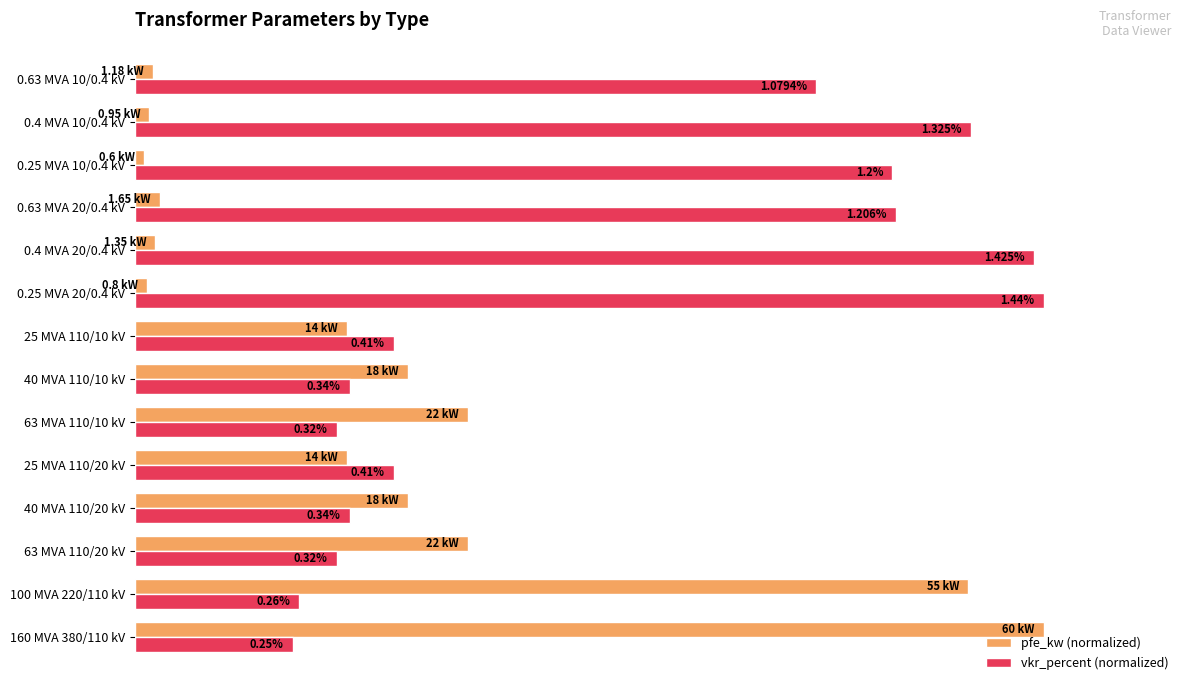

What are all the series names shown in the legend?

pfe_kw (normalized), vkr_percent (normalized)